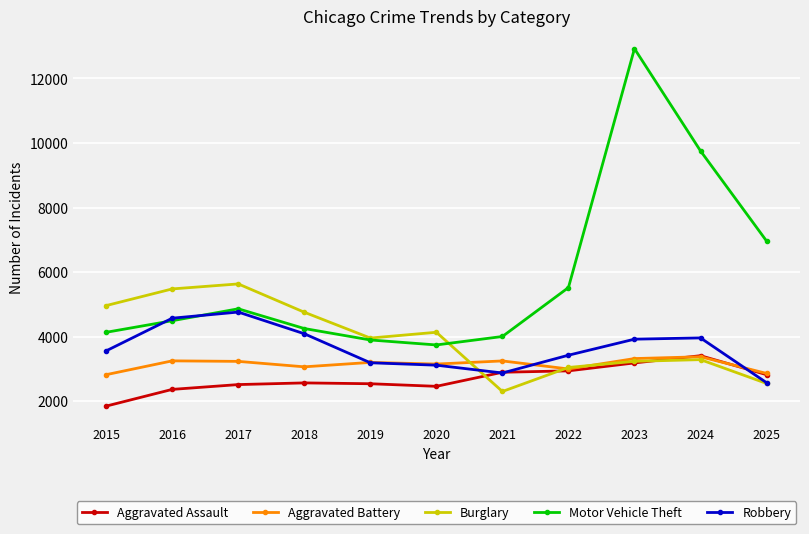

The value of Aggravated Assault at 2022 is 887. True or false?

False